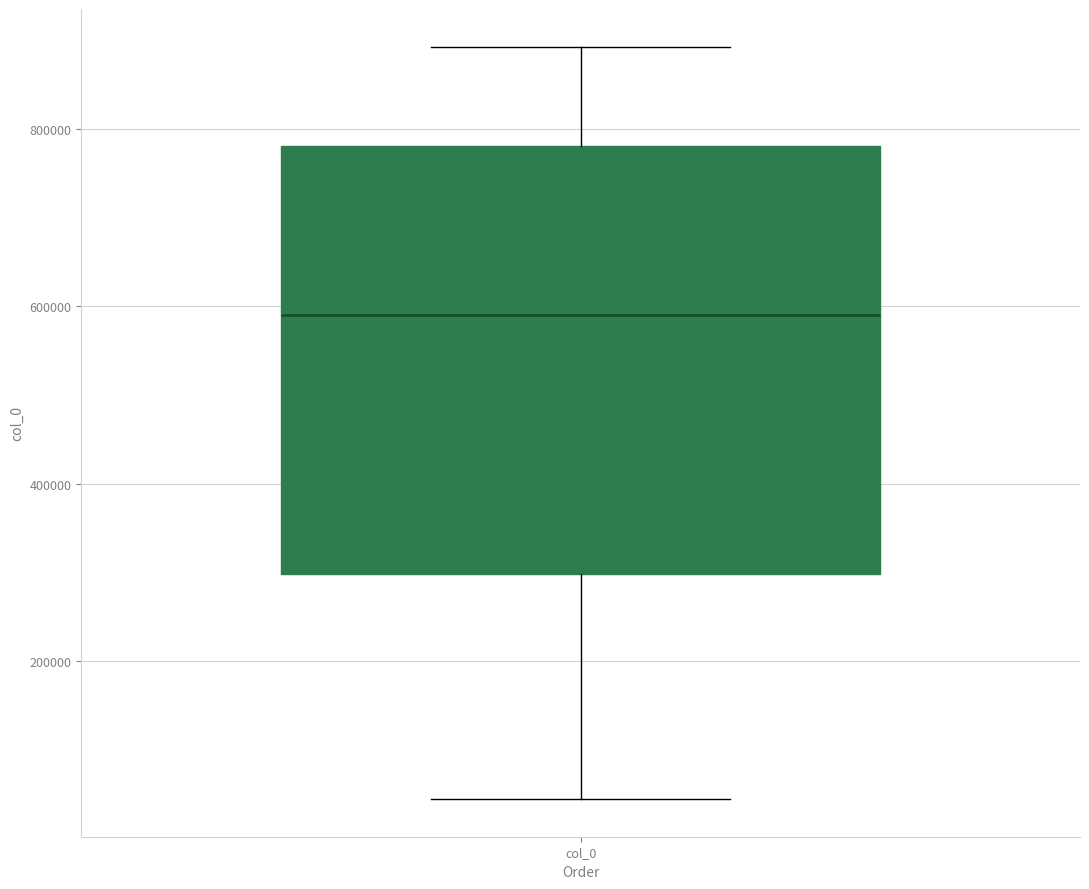

Where is the upper edge of the box for col_0 on the y-axis? The values are not printed on the chart, so give them approximately, as read against the axis.

780000